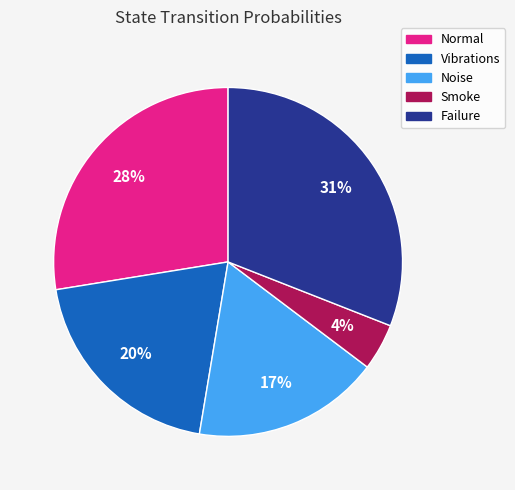

Which slice is the smallest?

Smoke